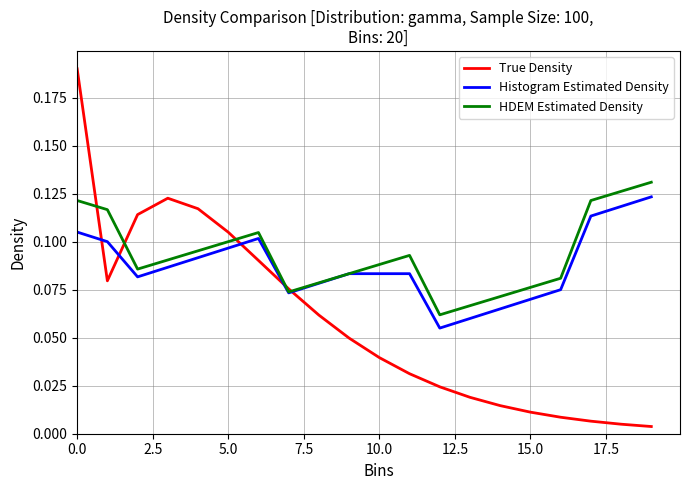

Does the chart have visible grid lines?

Yes